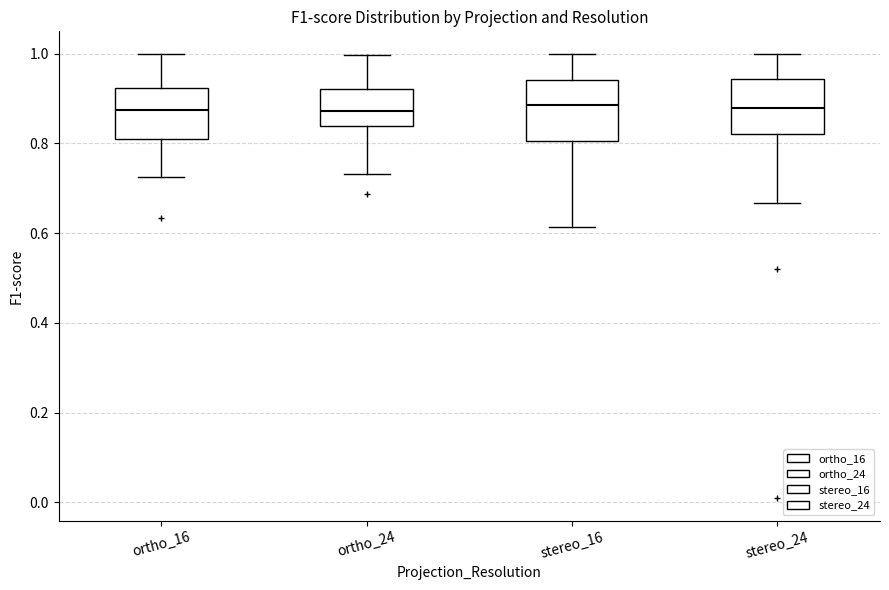

Reading left to right, read every box against the y-axis: the position of its median line, the range the box covers, and the ends of its whiskers. The values are not printed on the chart, so give them approximately, as read against the axis.

ortho_16: median 0.88, box 0.80 to 0.92, whiskers 0.72 to 1.00
ortho_24: median 0.88, box 0.84 to 0.92, whiskers 0.74 to 1.00
stereo_16: median 0.88, box 0.80 to 0.94, whiskers 0.62 to 1.00
stereo_24: median 0.88, box 0.82 to 0.94, whiskers 0.66 to 1.00